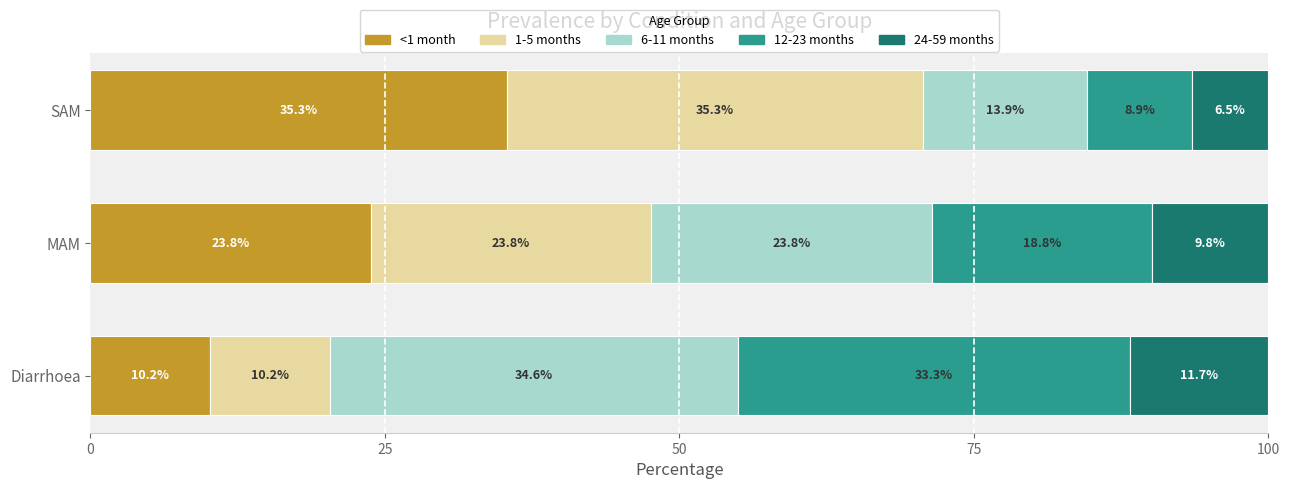

List the labels in order of <1 month value, largest first.

SAM, MAM, Diarrhoea